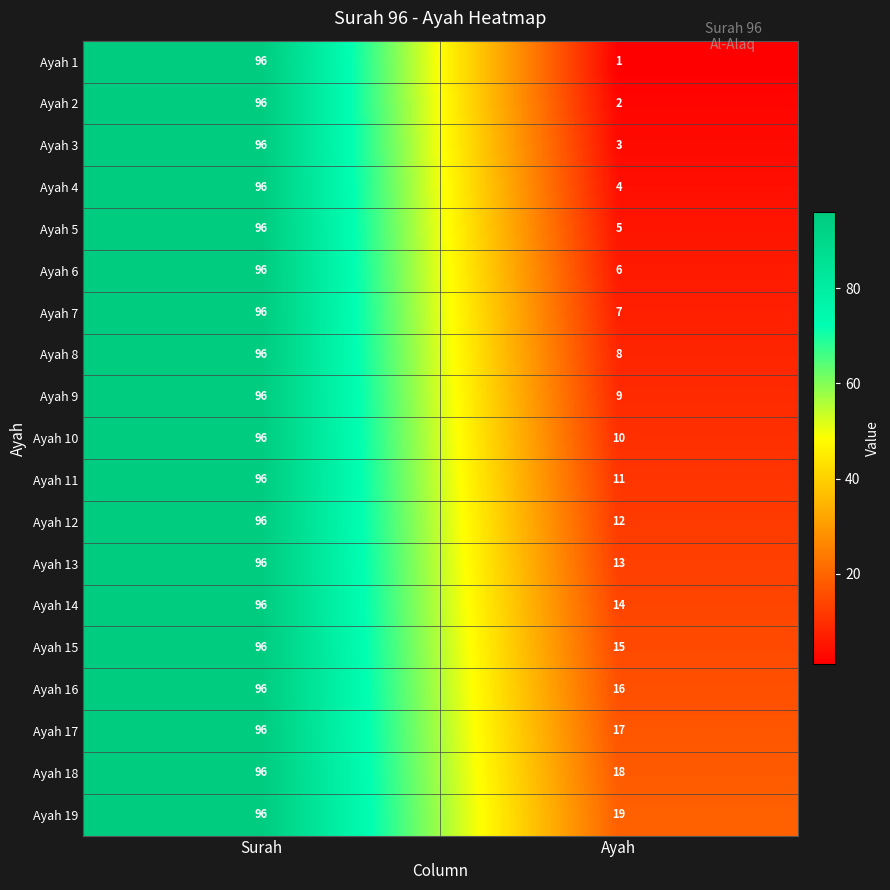

Rank the series at Ayah from highest to lowest value.

Ayah 19, Ayah 18, Ayah 17, Ayah 16, Ayah 15, Ayah 14, Ayah 13, Ayah 12, Ayah 11, Ayah 10, Ayah 9, Ayah 8, Ayah 7, Ayah 6, Ayah 5, Ayah 4, Ayah 3, Ayah 2, Ayah 1